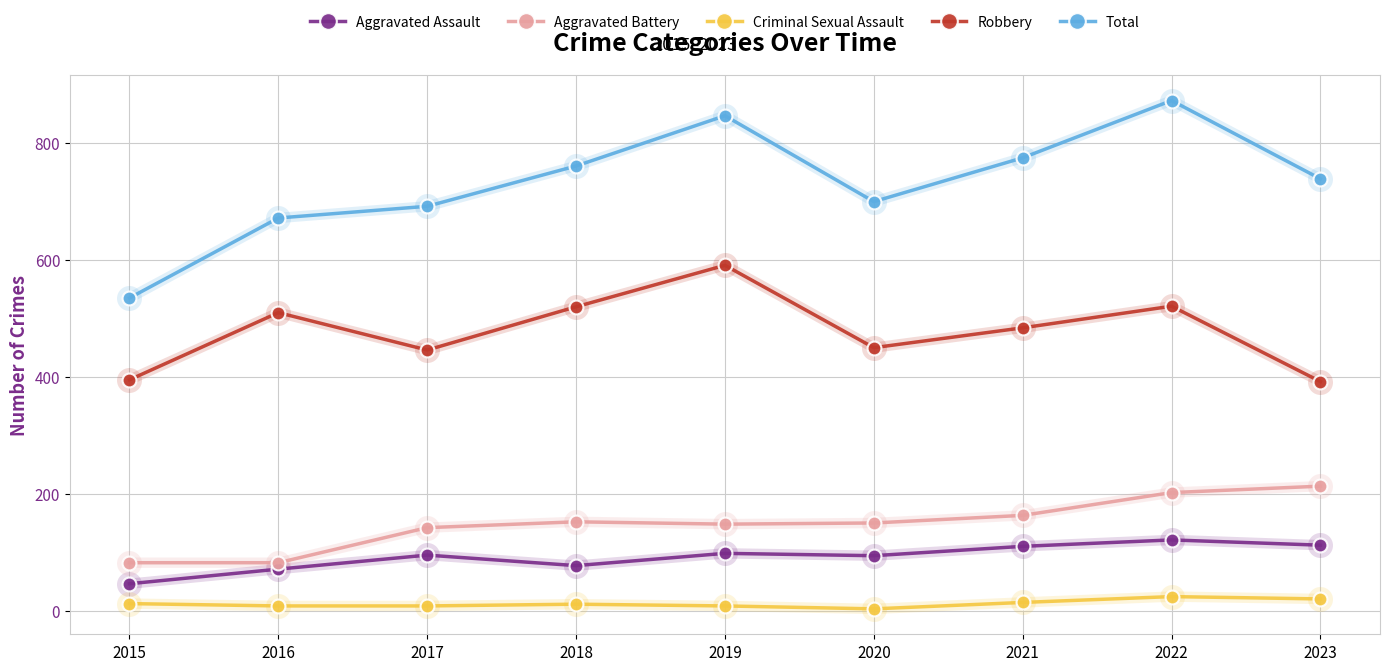

True or false: Criminal Sexual Assault and Total cross at least once.

False